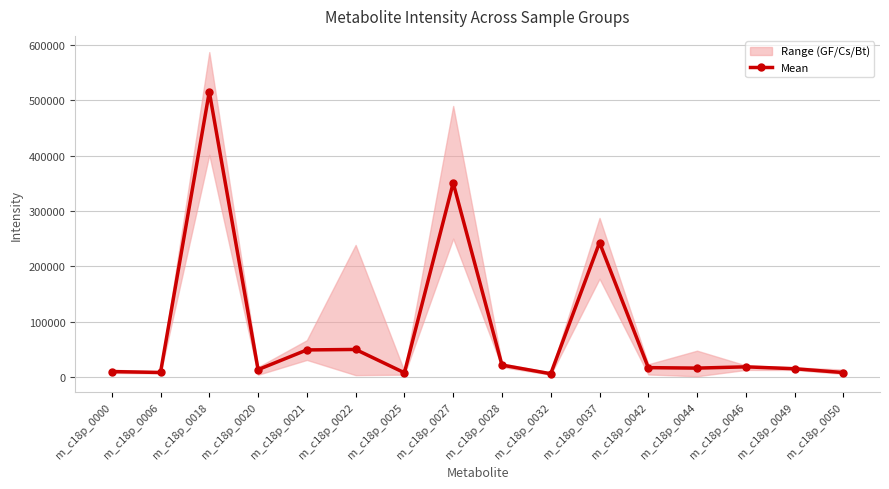

Approximately how many times larger is the value at m_c18p_0028 compared to m_c18p_0000?

2.1